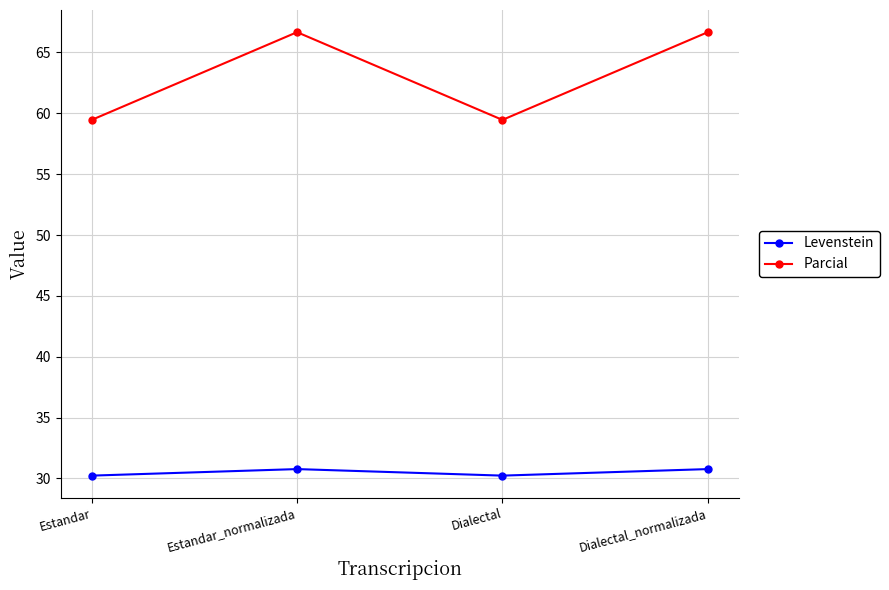

How many interior local valleys does the Levenstein series have?

1